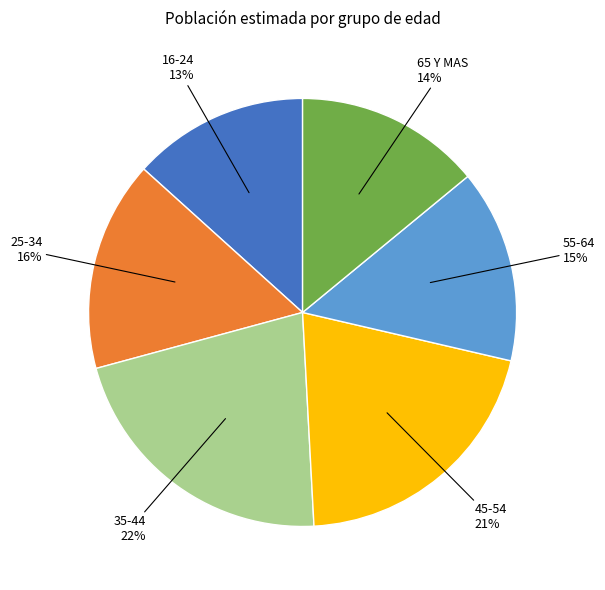

Is there a majority slice in this chart?

No